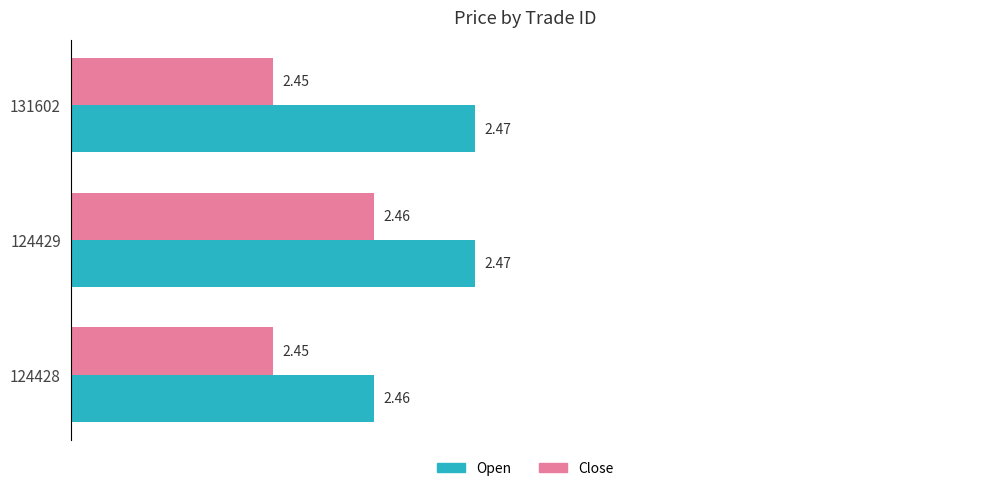

What is the sum of all Open values?

7.4